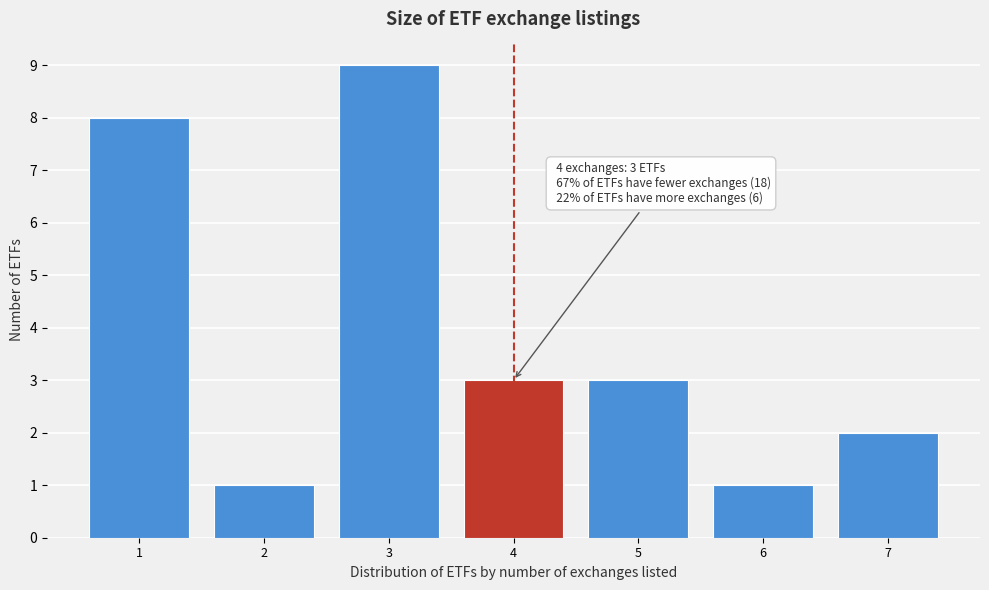

Over which range of the x-axis is the bar tallest?

2.5 to 3.5